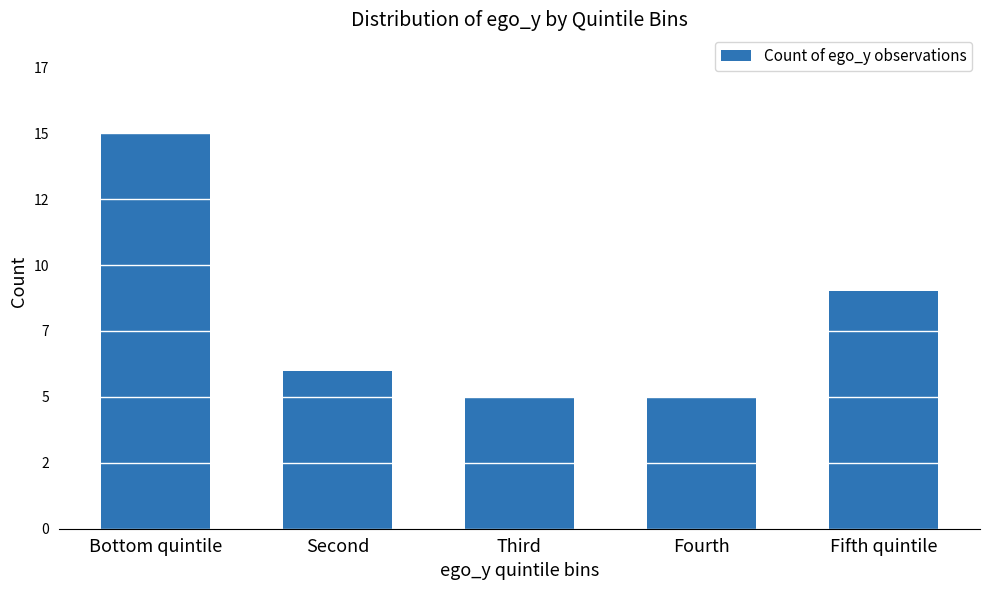

At which category does the chart reach its minimum across all series?

Third